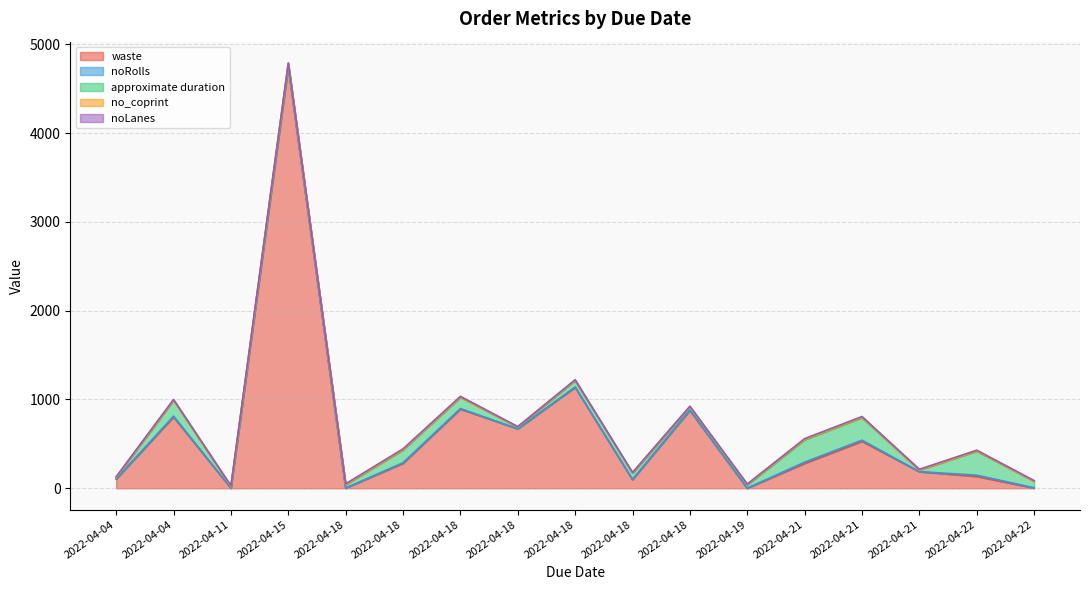

Reading right to left, list all the values displayed in this chart.

waste: 2022-04-22=2	2022-04-22=133	2022-04-21=186	2022-04-21=528	2022-04-21=280	2022-04-19=0	2022-04-18=877	2022-04-18=97	2022-04-18=1136	2022-04-18=669	2022-04-18=891	2022-04-18=280	2022-04-18=1	2022-04-15=4745	2022-04-11=1	2022-04-04=802	2022-04-04=104
noRolls: 2022-04-22=4	2022-04-22=15	2022-04-21=1	2022-04-21=14	2022-04-21=14	2022-04-19=2	2022-04-18=2	2022-04-18=4	2022-04-18=4	2022-04-18=1	2022-04-18=7	2022-04-18=8	2022-04-18=2	2022-04-15=2	2022-04-11=1	2022-04-04=10	2022-04-04=1
approximate duration: 2022-04-22=72	2022-04-22=270	2022-04-21=18	2022-04-21=252	2022-04-21=252	2022-04-19=36	2022-04-18=36	2022-04-18=72	2022-04-18=72	2022-04-18=18	2022-04-18=126	2022-04-18=144	2022-04-18=36	2022-04-15=36	2022-04-11=18	2022-04-04=180	2022-04-04=18
no_coprint: 2022-04-22=0	2022-04-22=2	2022-04-21=0	2022-04-21=5	2022-04-21=4	2022-04-19=5	2022-04-18=4	2022-04-18=0	2022-04-18=5	2022-04-18=2	2022-04-18=2	2022-04-18=3	2022-04-18=3	2022-04-15=0	2022-04-11=0	2022-04-04=0	2022-04-04=0
noLanes: 2022-04-22=9	2022-04-22=9	2022-04-21=9	2022-04-21=9	2022-04-21=9	2022-04-19=5	2022-04-18=5	2022-04-18=5	2022-04-18=5	2022-04-18=5	2022-04-18=9	2022-04-18=9	2022-04-18=9	2022-04-15=6	2022-04-11=9	2022-04-04=8	2022-04-04=8